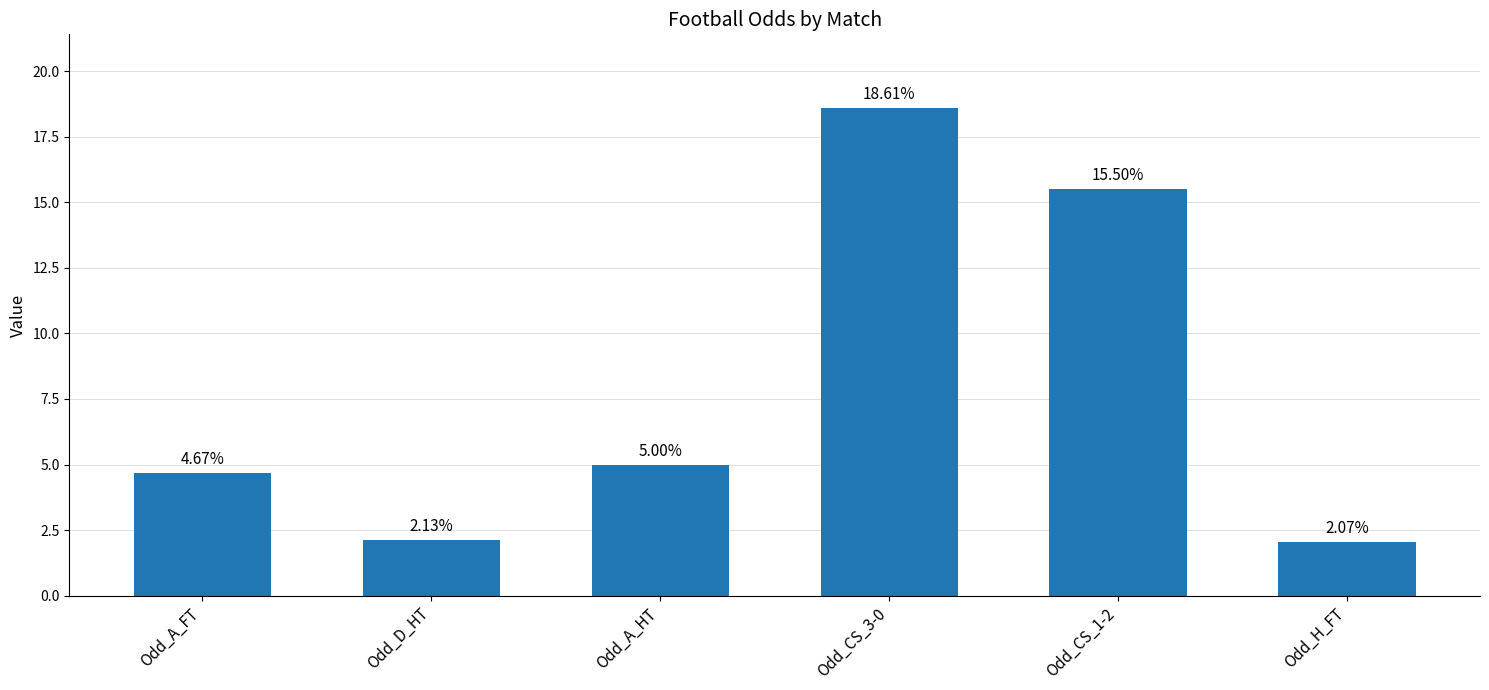

What is the label of the 2nd bar from the left?

Odd_D_HT